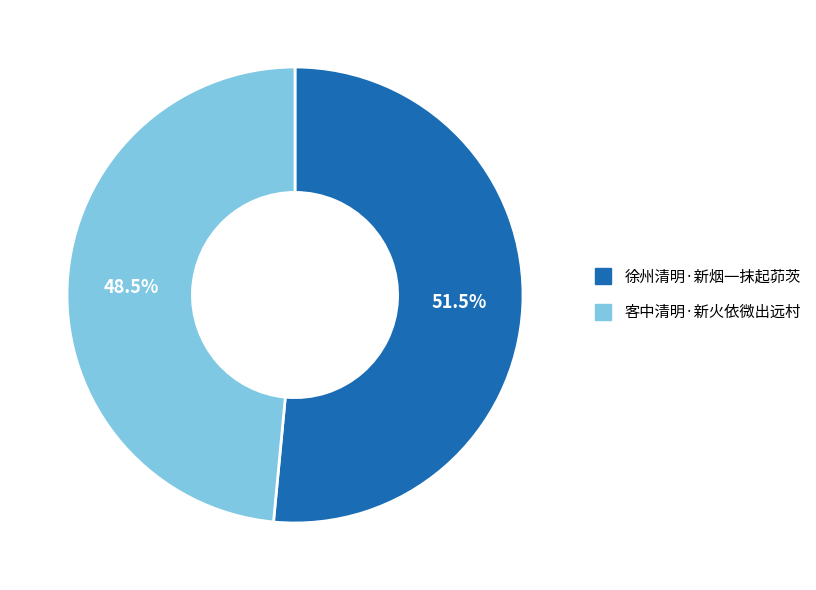

To the nearest percent, what is the difference between the 徐州清明·新烟一抹起茆茨 and 客中清明·新火依微出远村 slice percentages?

3%